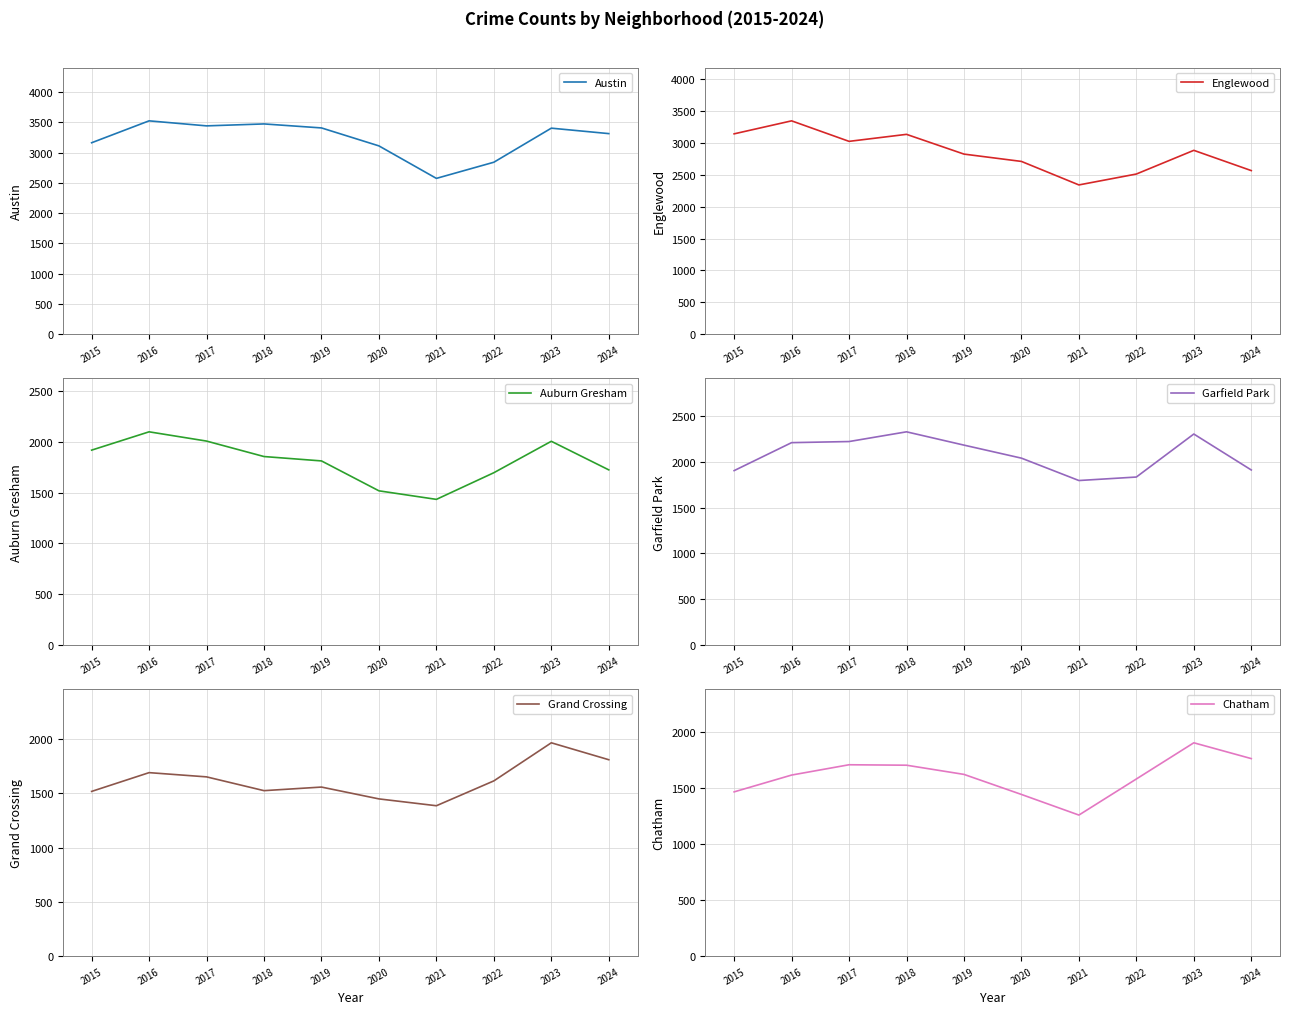

Is the value of Englewood at 2021 greater than the value of Austin at 2019?

No